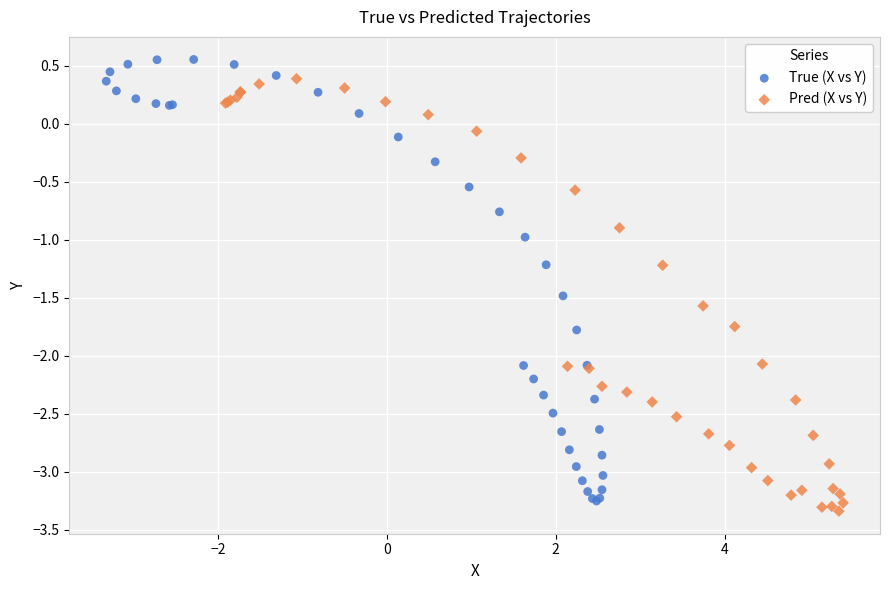

What are all the series names shown in the legend?

True (X vs Y), Pred (X vs Y)